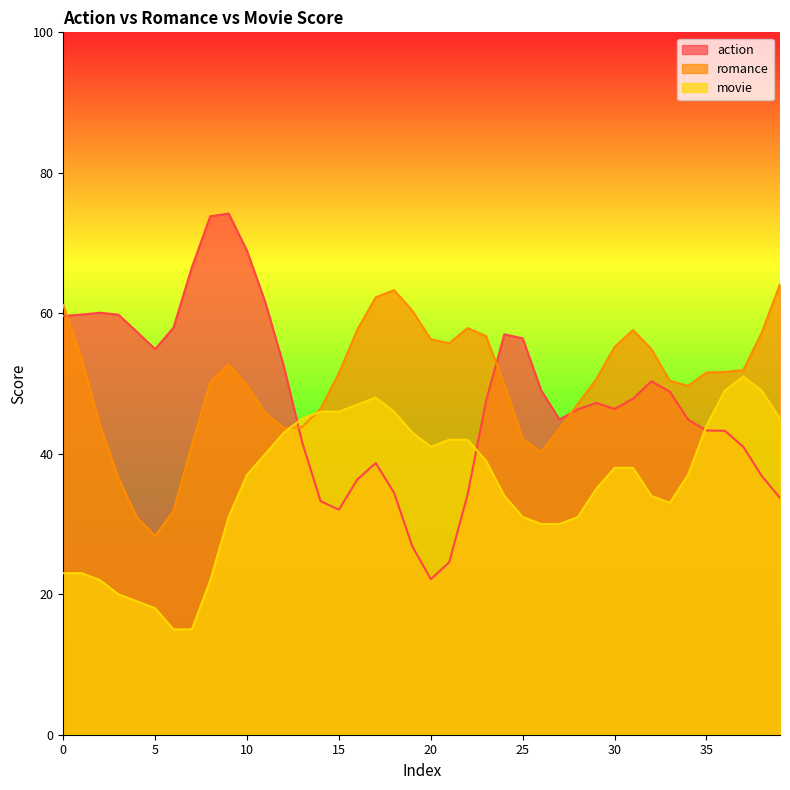

At which category does action reach its first local peak?

1